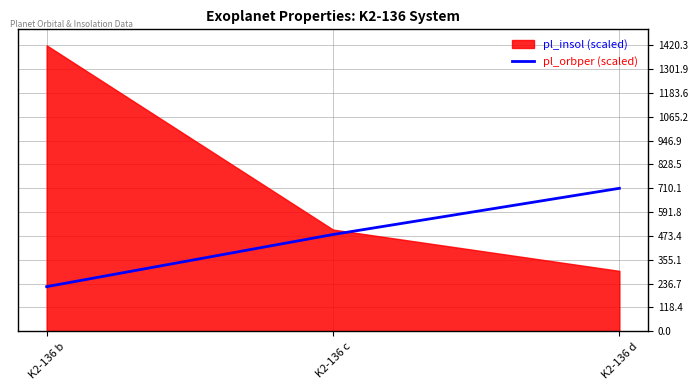

The value at K2-136 c is 692.1. True or false?

False